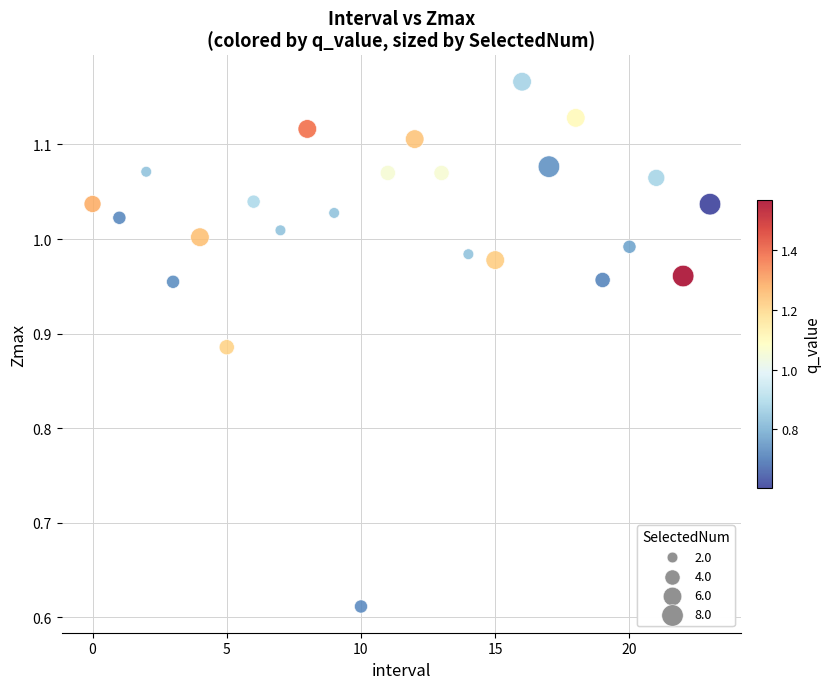

Count the number of points in this scatter plot.

24